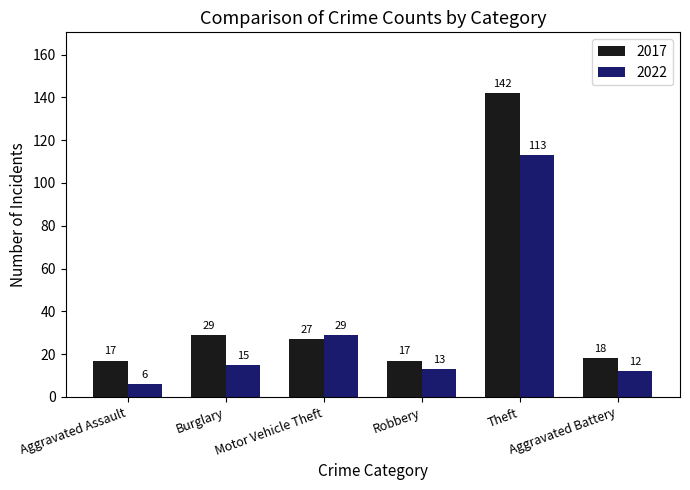

At how many categories does at least one series exceed 92?

1